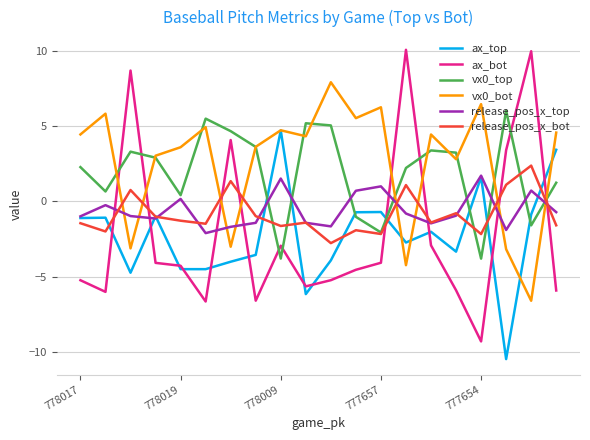

Which series has the largest range (max minus min)?

ax_bot